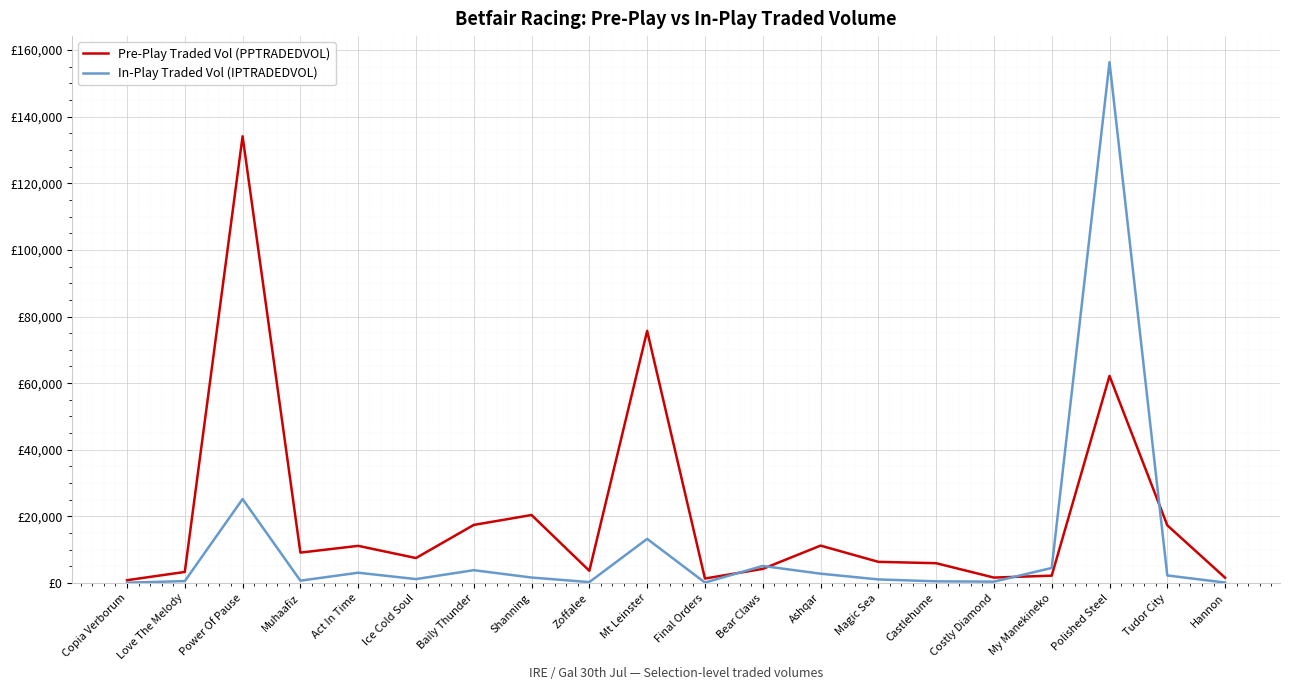

What are all the series names shown in the legend?

Pre-Play Traded Vol (PPTRADEDVOL), In-Play Traded Vol (IPTRADEDVOL)